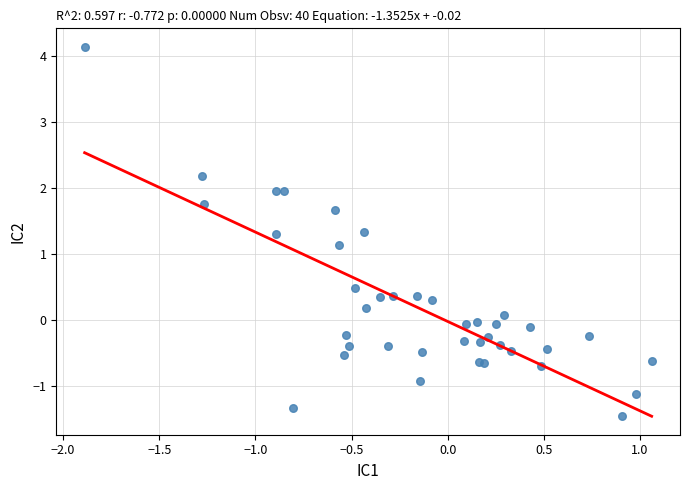

What Y value in the scatter plot is closest to 1?

1.1